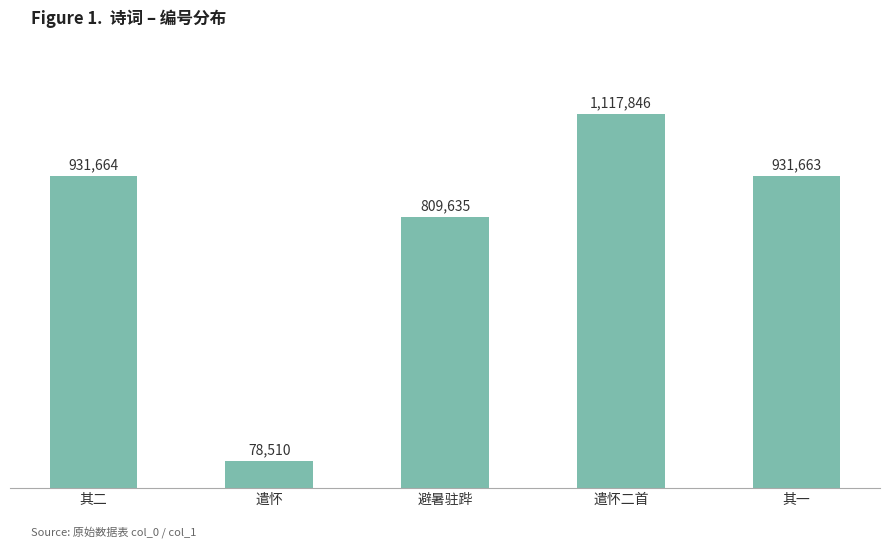

How many data points are less than 931663?

2